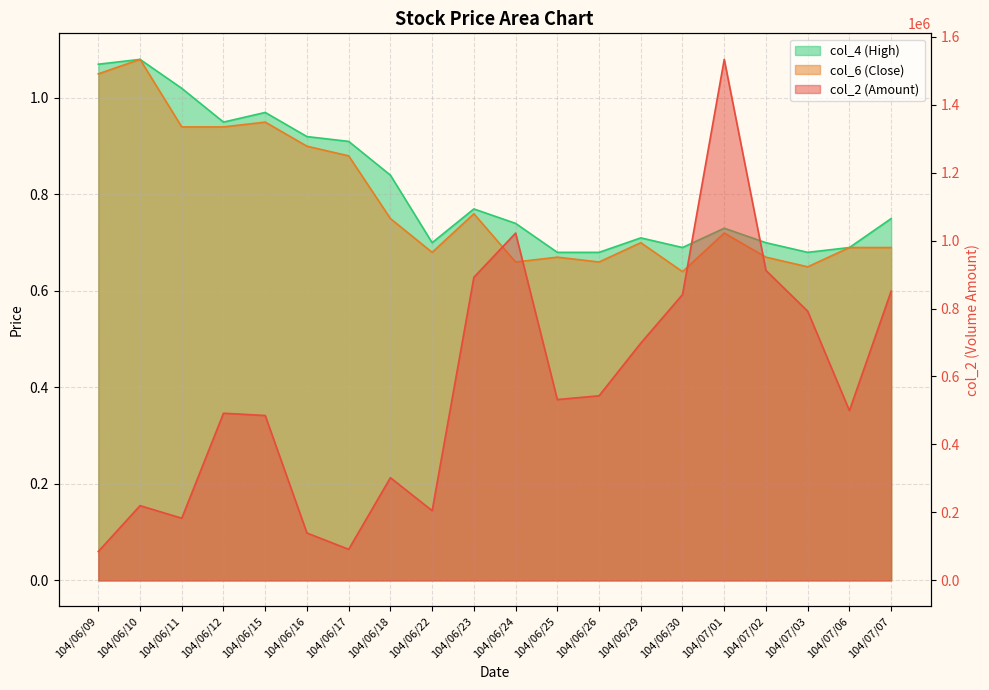

Is it true that col_2 equals 146029.7 at 104/06/29?

False